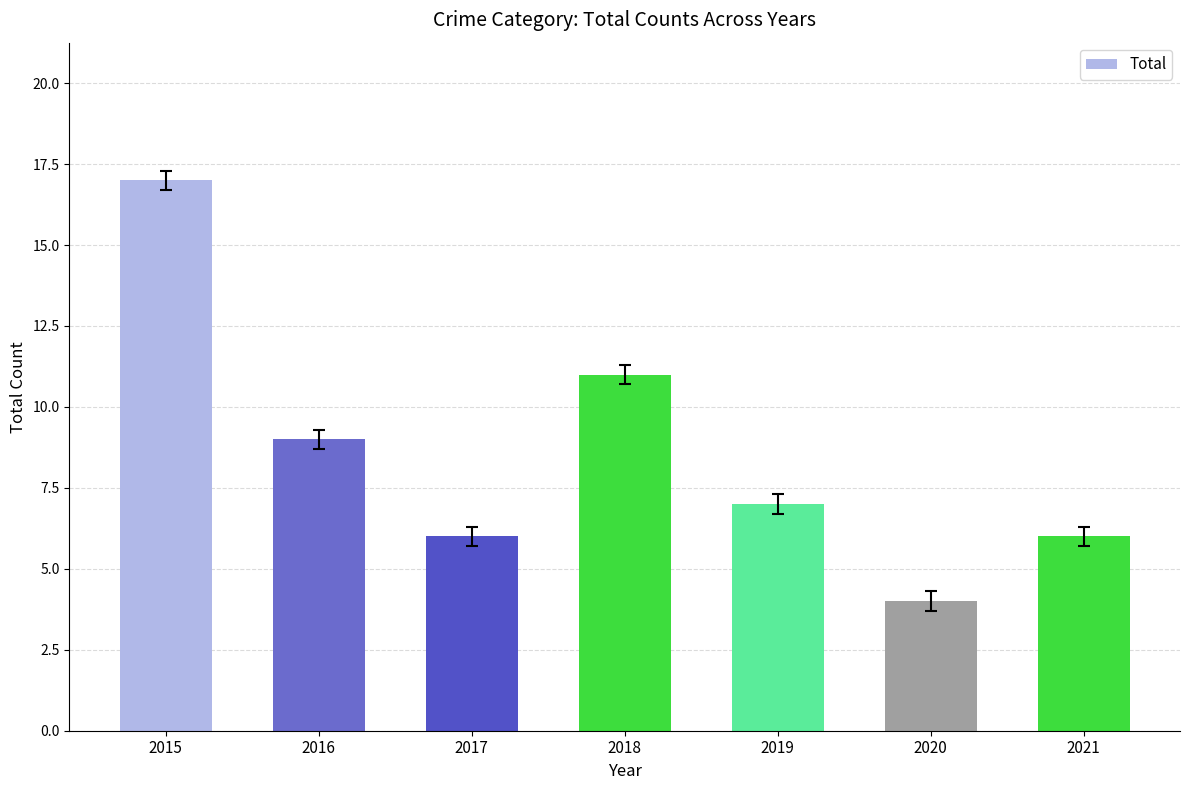

What is the greatest value displayed?

17